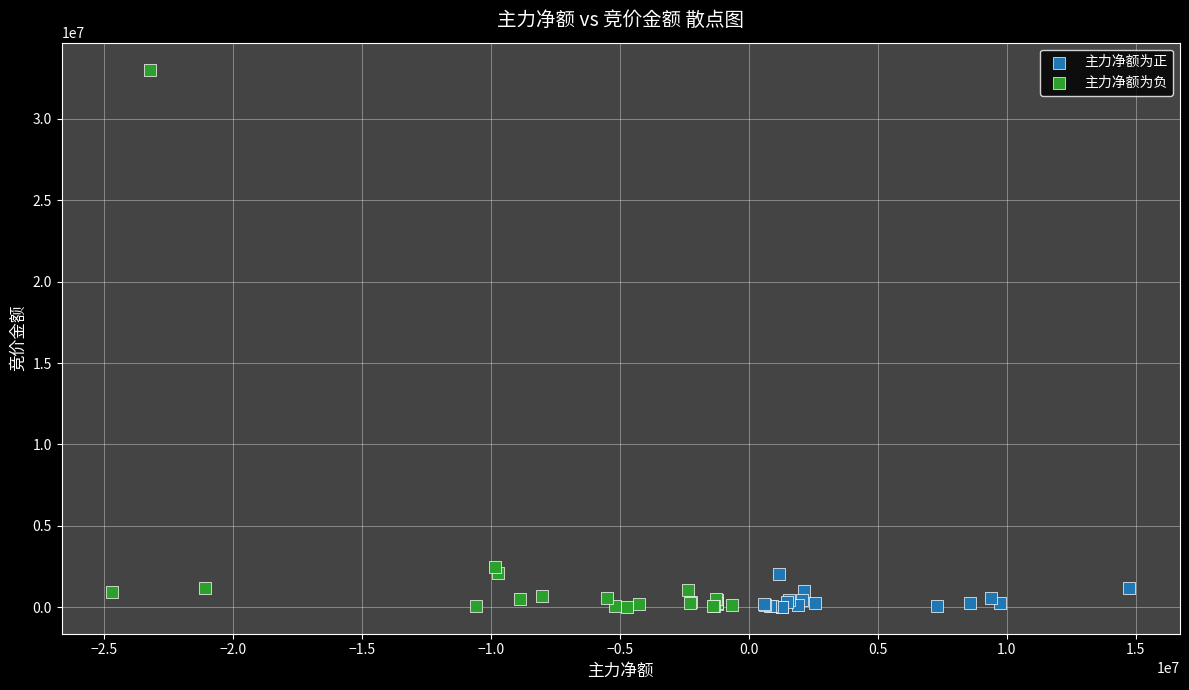

Which series contains the highest Y value?

主力净额为负